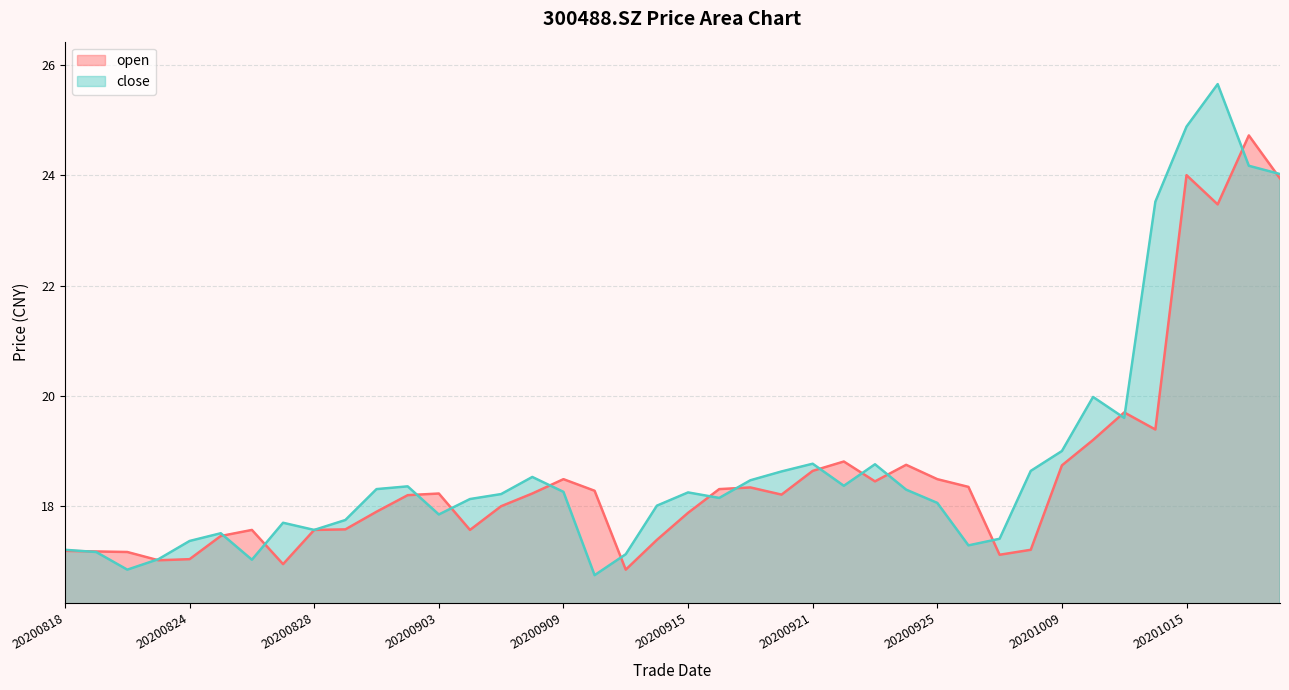

Is it true that open equals 18.3 at 20200916?

True